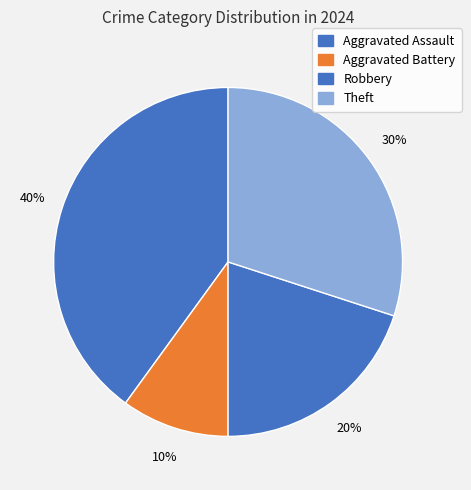

The Aggravated Battery slice represents 10% of the pie. True or false?

True